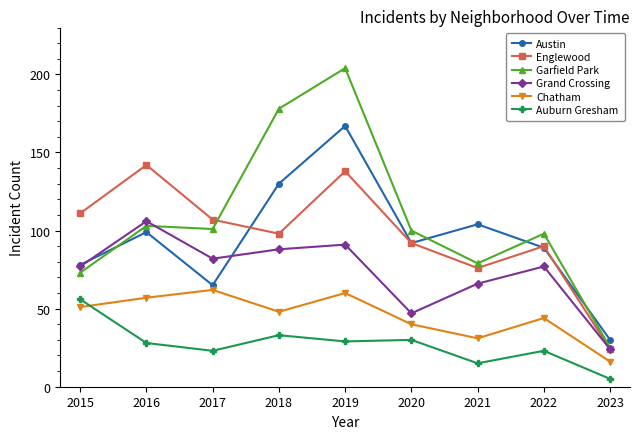

Where do Austin and Garfield Park first cross each other?

2015 and 2016